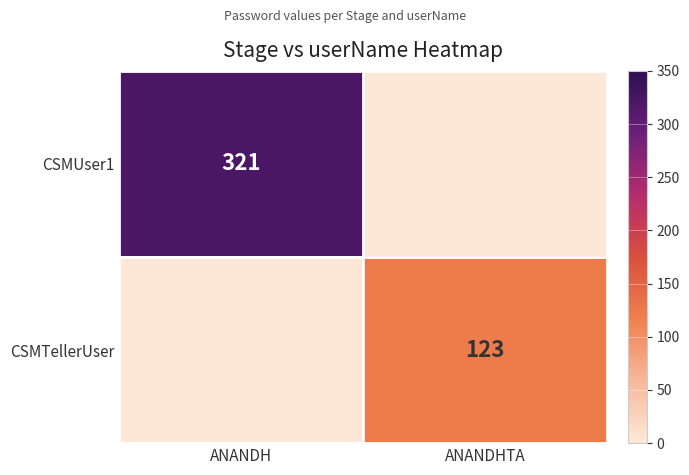

Is it true that CSMTellerUser equals 123 at ANANDHTA?

True